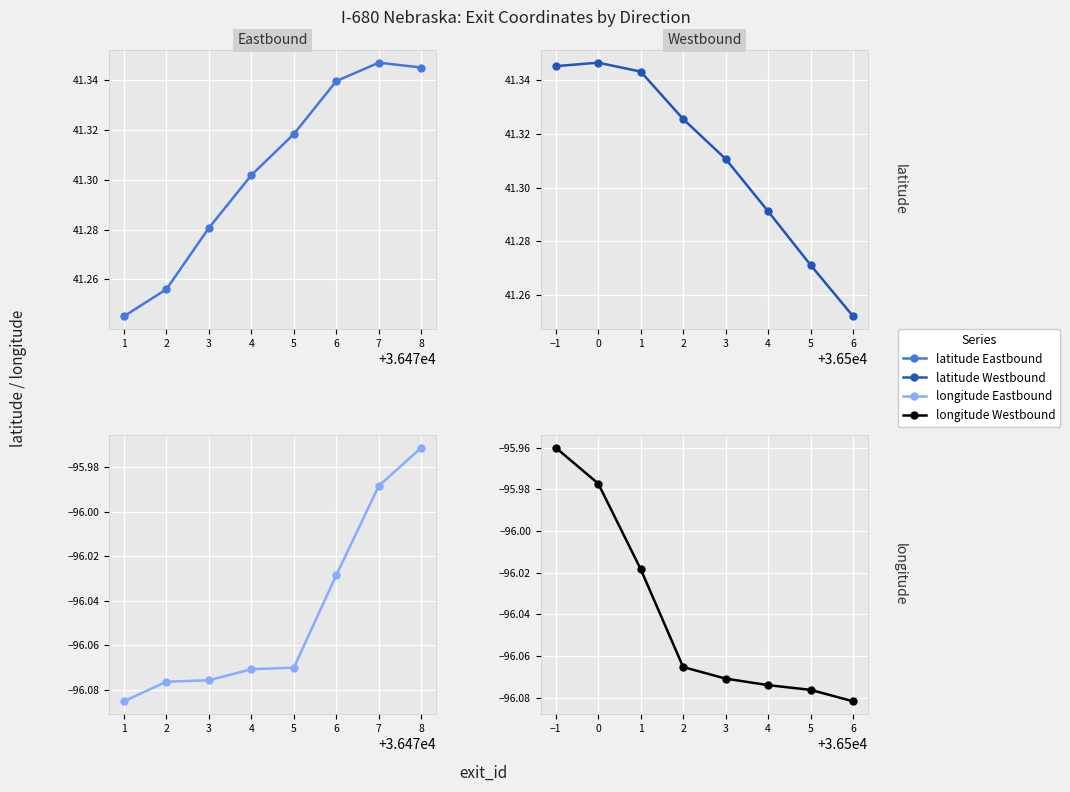

Is this an area chart (filled region under the line)?

No